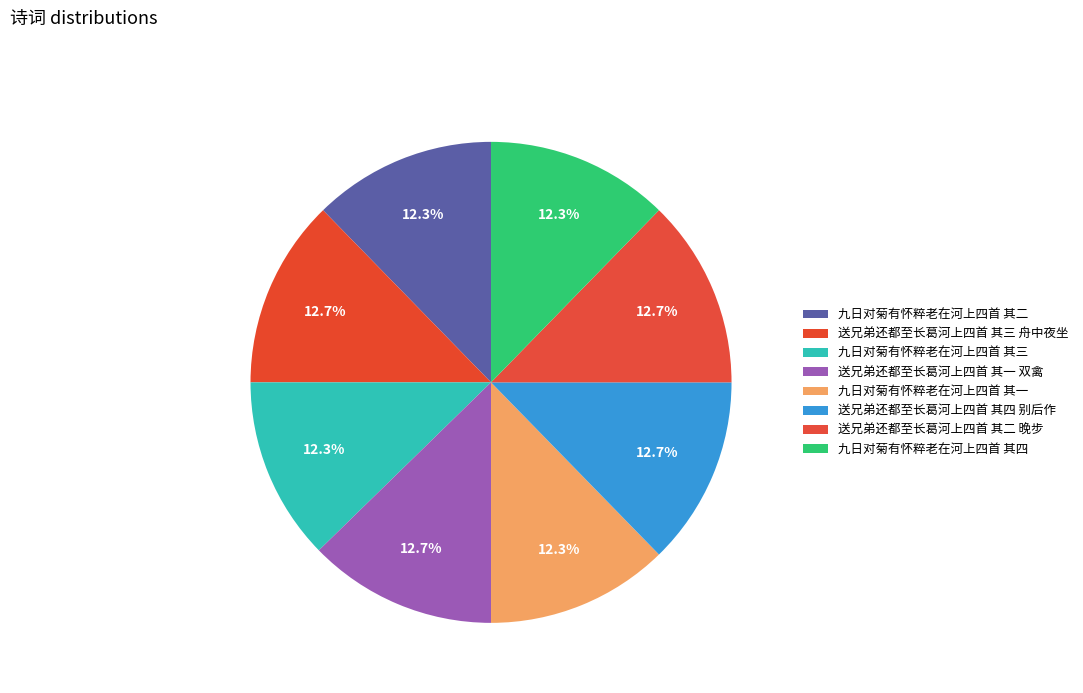

Is it true that 九日对菊有怀粹老在河上四首 其一 is 26% of the pie?

False